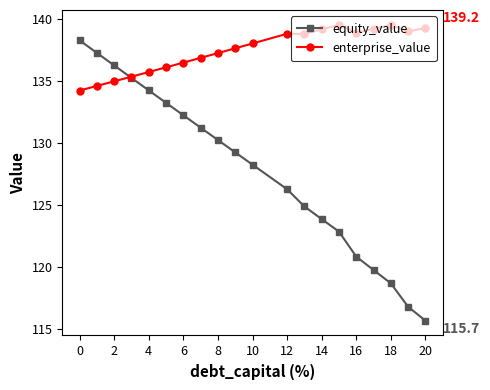

Which series has the largest total across all categories?

enterprise_value